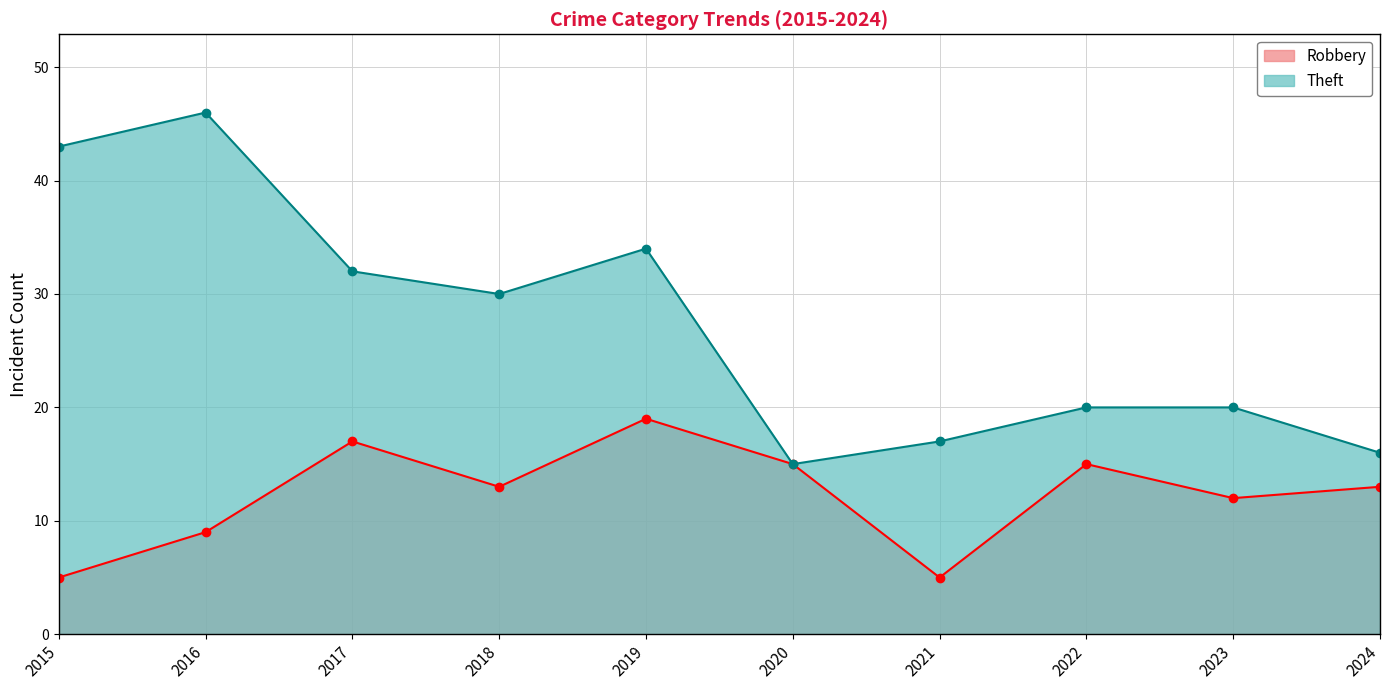

What value does the Theft series have at 2022?

20